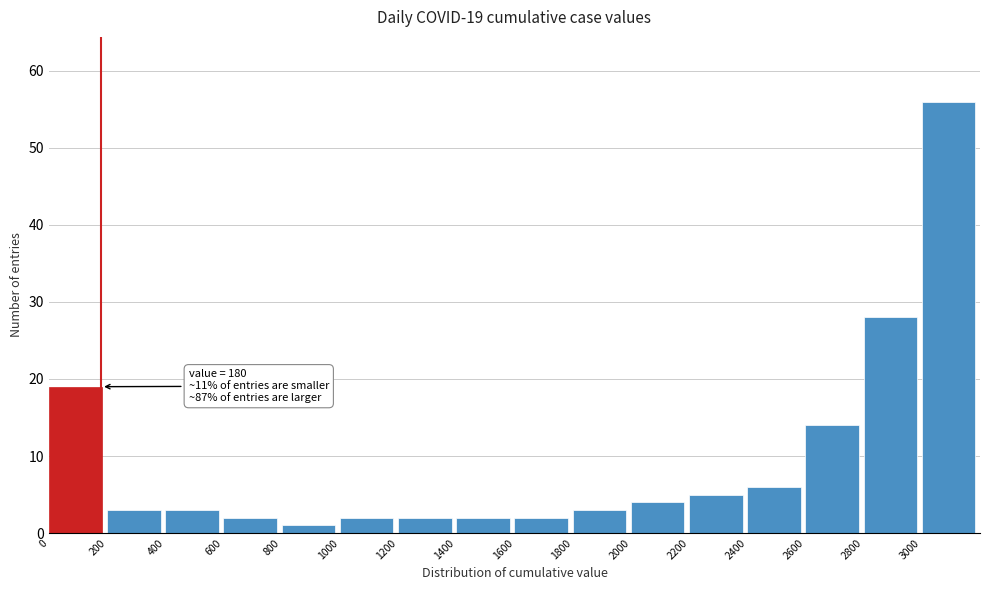

Which range on the x-axis has the tallest bar?

3000 to 3200